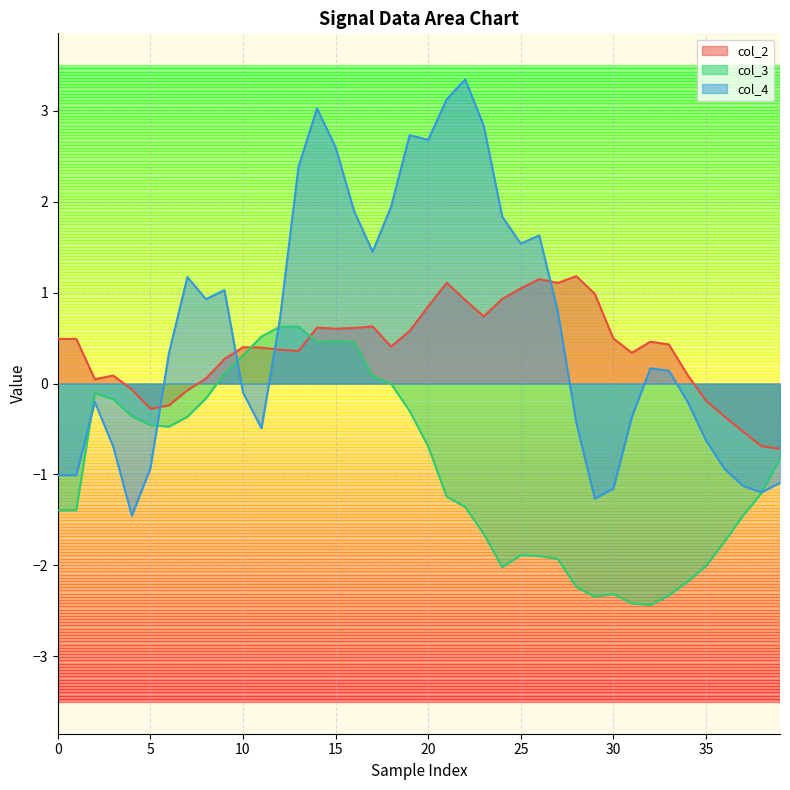

Which series has the widest spread of values?

col_4